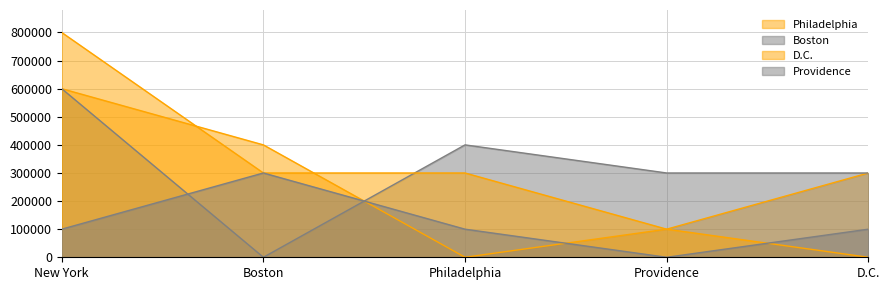

The value of Boston at Providence is 300000. True or false?

True